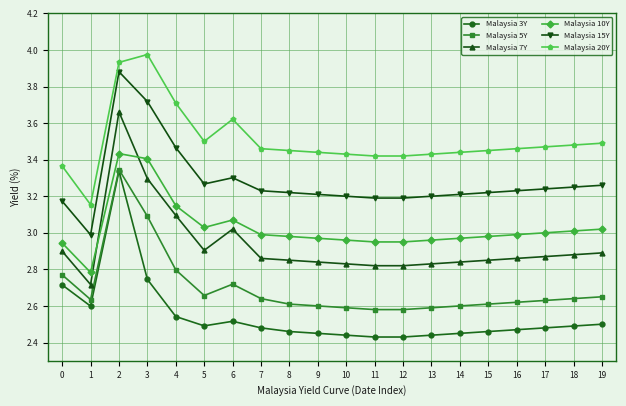

True or false: Malaysia 5Y and Malaysia 7Y intersect in this chart.

False